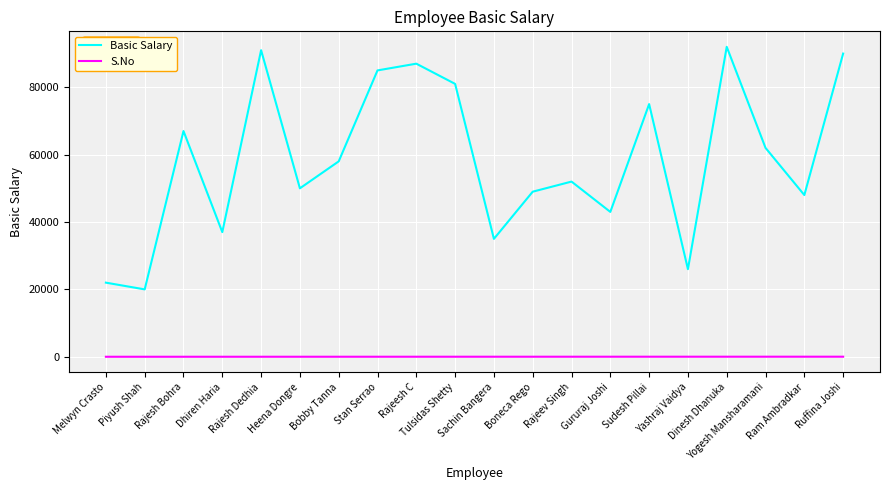

True or false: S.No and Basic Salary intersect in this chart.

False